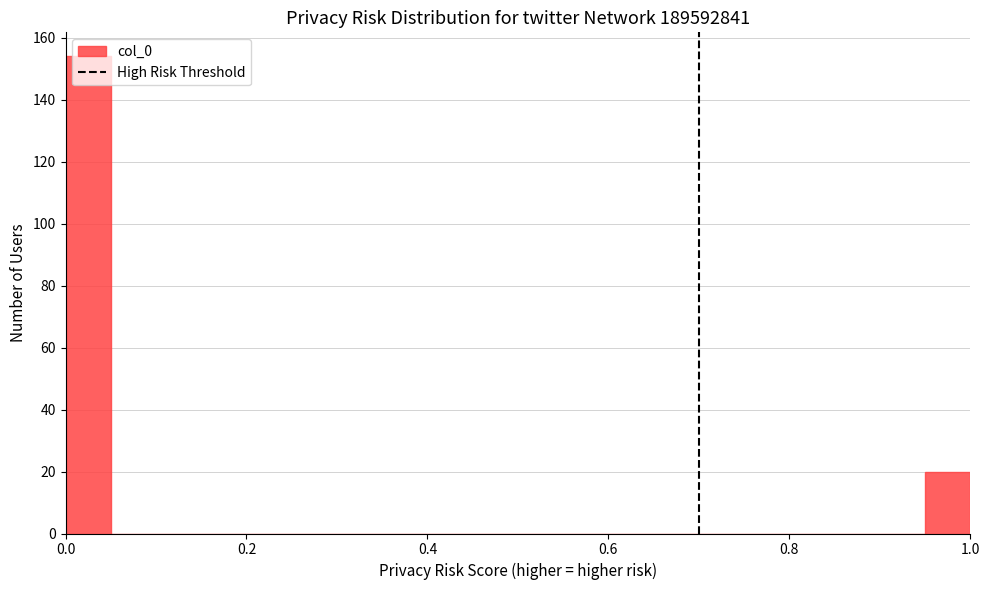

Read against the x-axis, roughly where is the centre of the tallest bar?

0.02